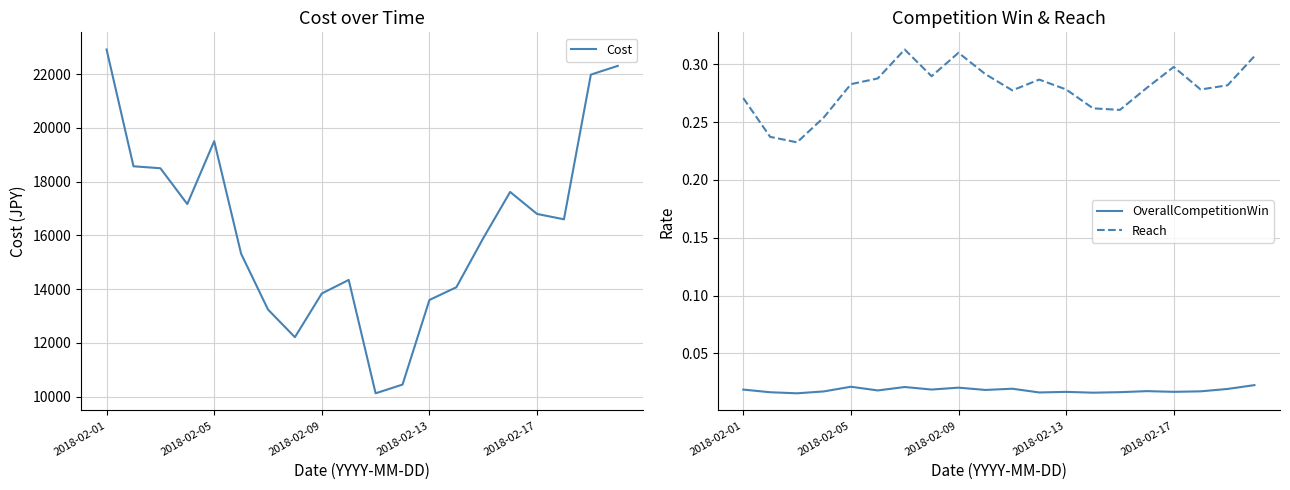

Reading left to right, list all the values displayed in this chart.

Cost: 22921.5	18574.5	18501.0	17167.5	19509.0	15319.5	13240.5	12211.5	13839.0	14343.0	10122.0	10447.5	13597.5	14070.0	15897.0	17619.0	16800.0	16600.5	21987.0	22312.5
OverallCompetitionWin: 0.0	0.0	0.0	0.0	0.0	0.0	0.0	0.0	0.0	0.0	0.0	0.0	0.0	0.0	0.0	0.0	0.0	0.0	0.0	0.0
Reach: 0.3	0.2	0.2	0.3	0.3	0.3	0.3	0.3	0.3	0.3	0.3	0.3	0.3	0.3	0.3	0.3	0.3	0.3	0.3	0.3